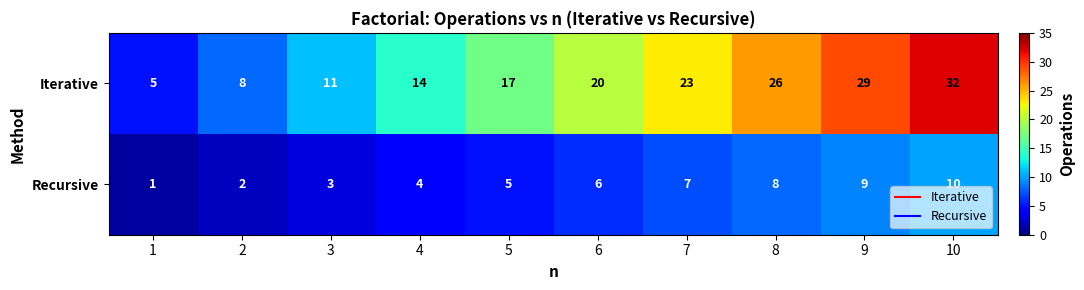

Rank the series by their average value, from lowest to highest.

Recursive, Iterative